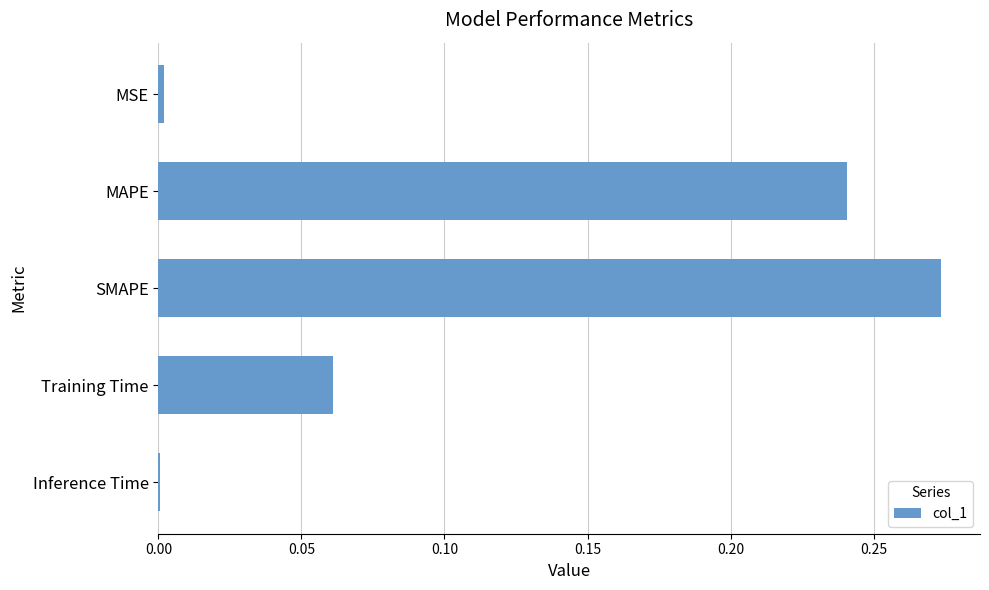

What is the sum of all values?

0.6